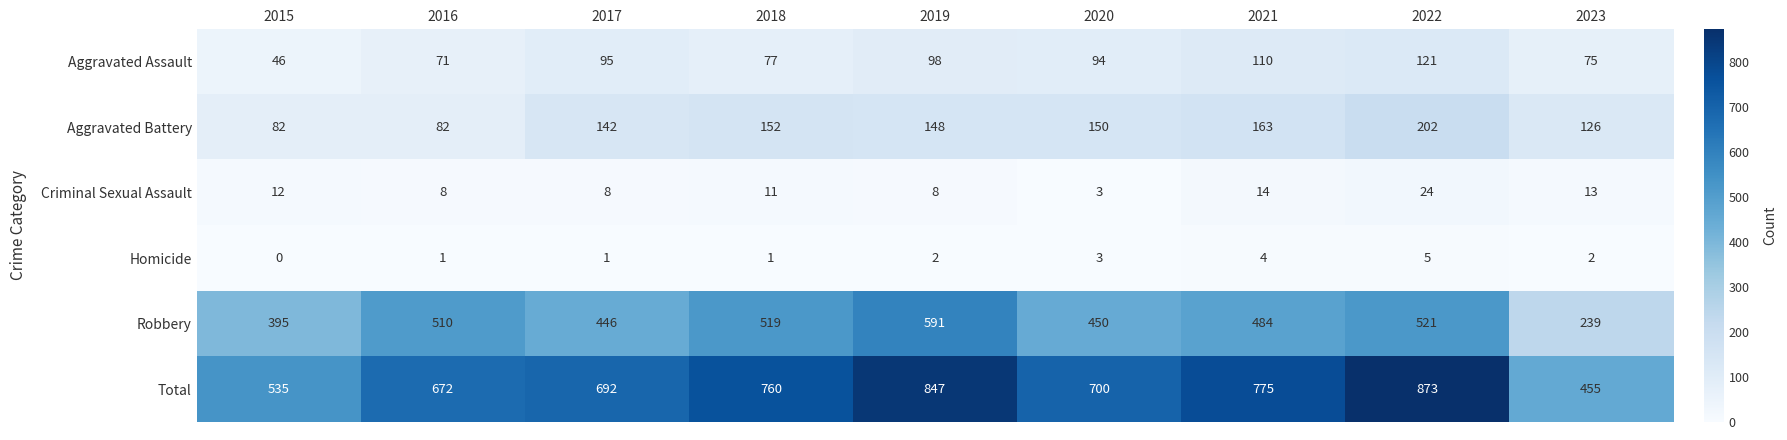

At which category is the sum across all series the highest?

2022